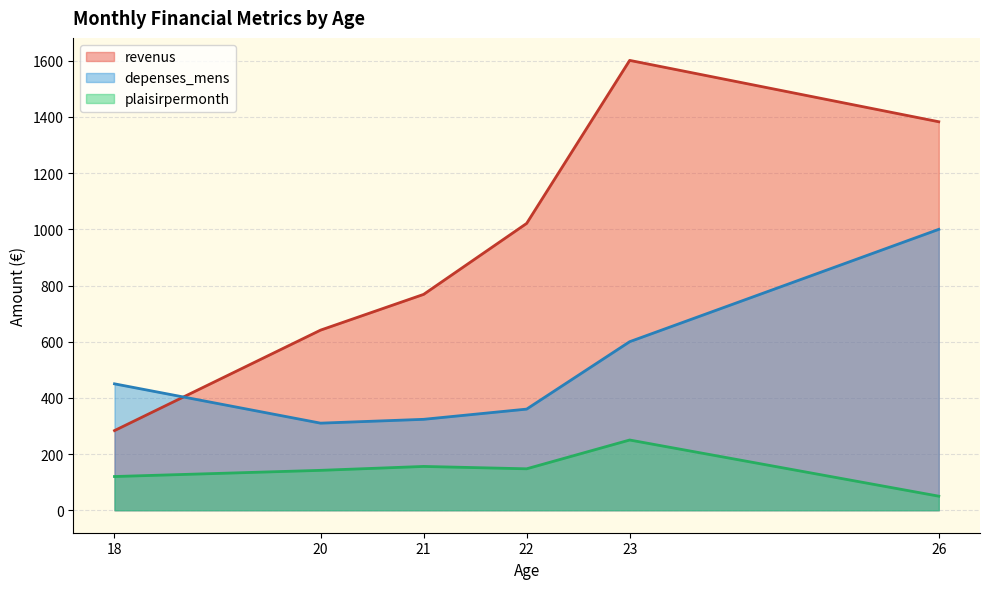

What are all the series names shown in the legend?

revenus, depenses_mens, plaisirpermonth